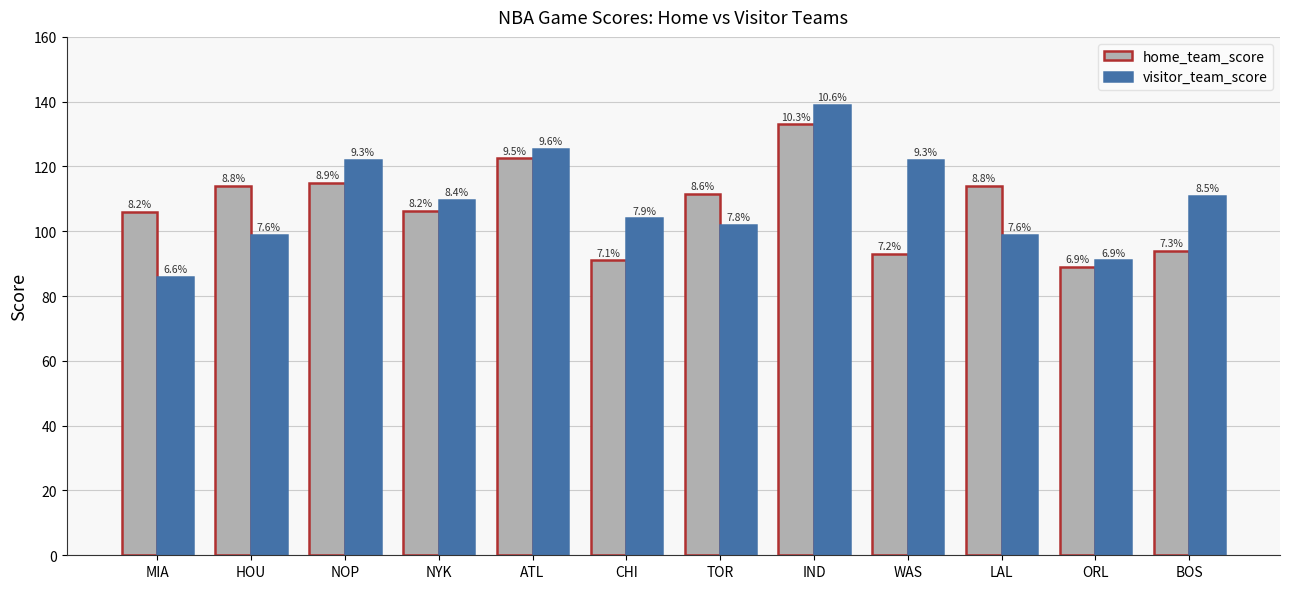

What is the maximum value for home_team_score?

133.0